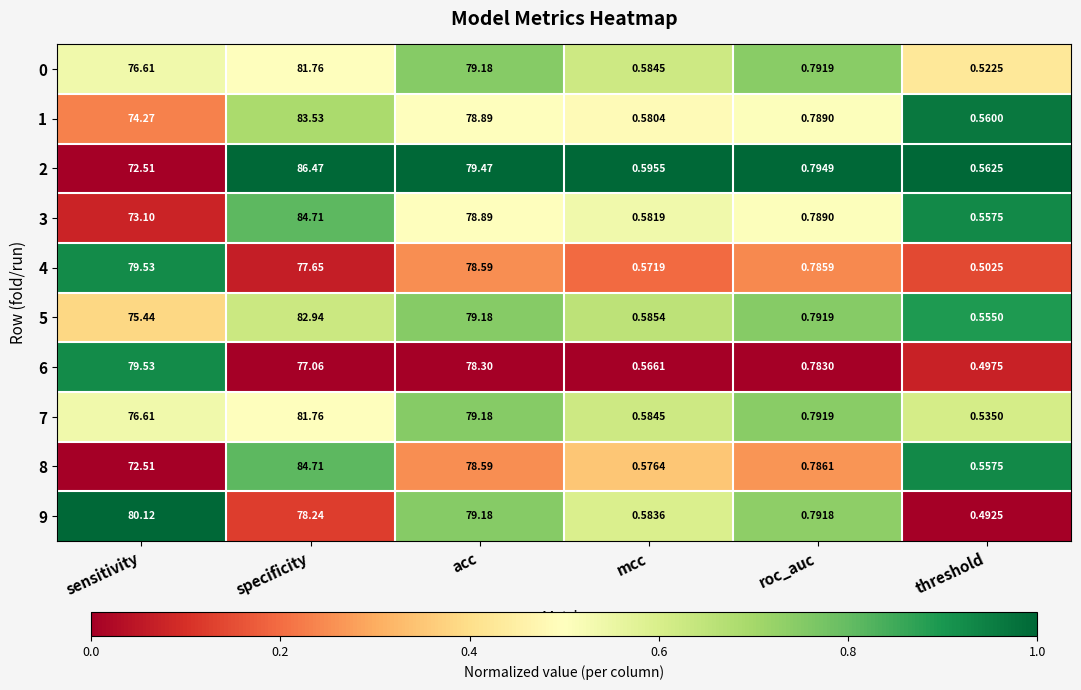

Which series has the widest spread of values?

2